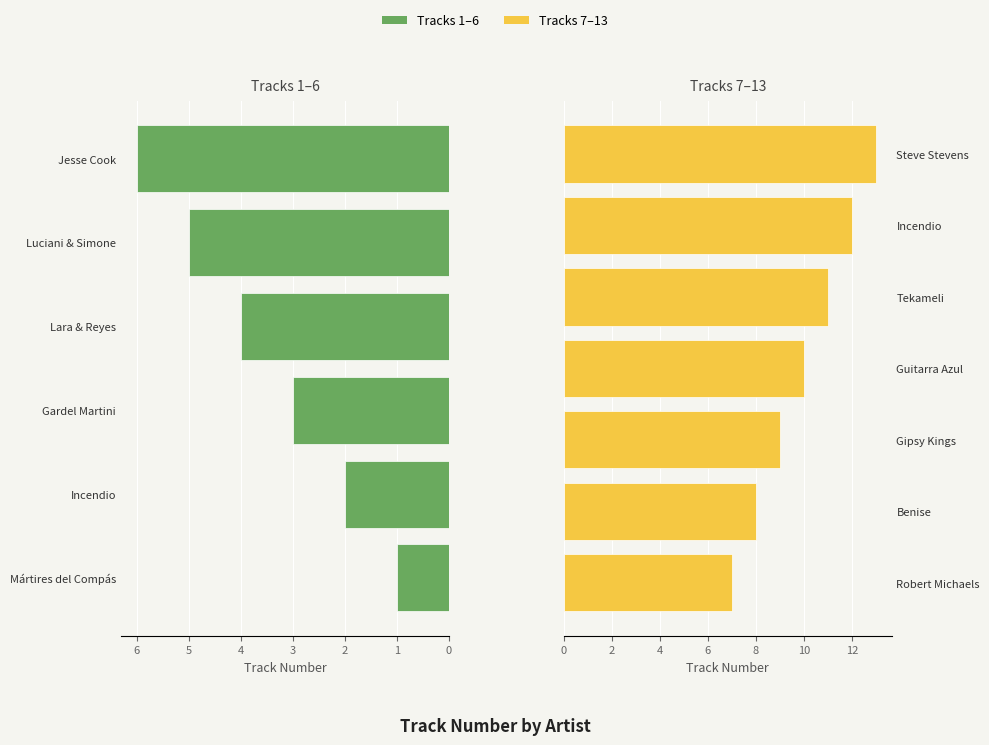

What is the label of the 13th bar from the right?

Mártires del Compás